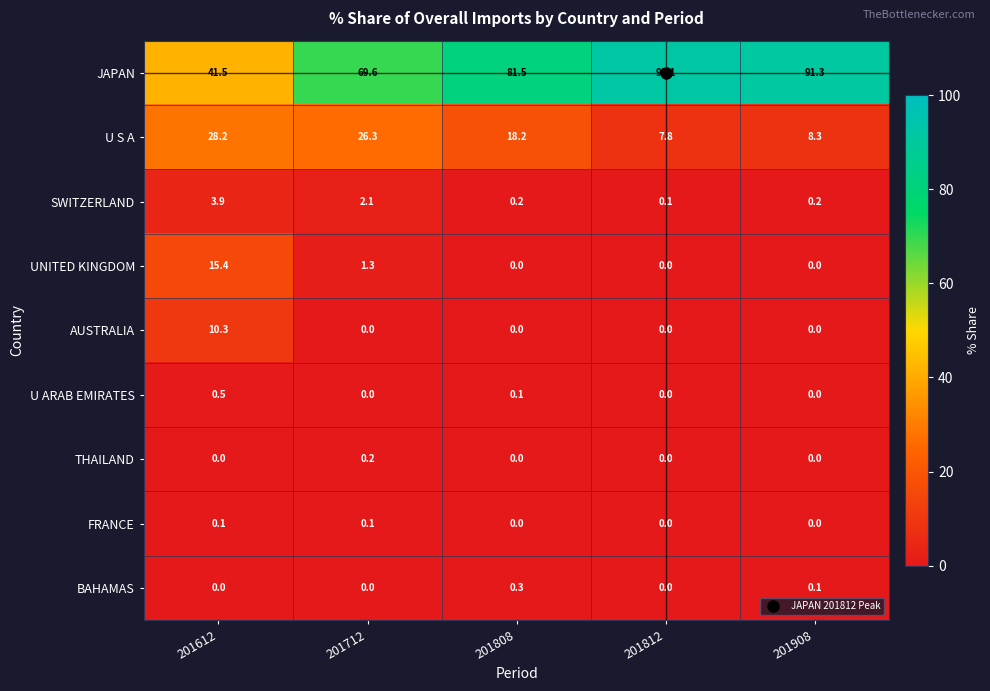

What is the difference between the maximum and minimum values in the BAHAMAS series?

0.3